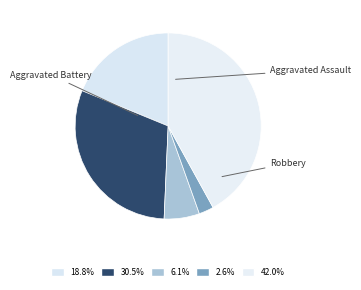

How many slices are in this pie chart?

5